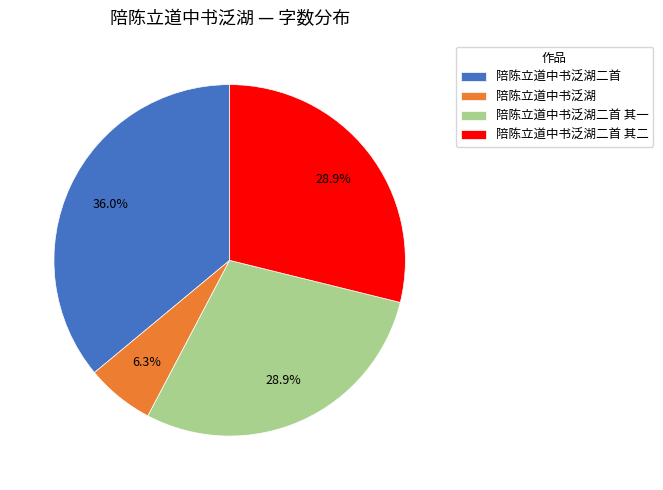

Which has a higher value, 陪陈立道中书泛湖二首 其一 or 陪陈立道中书泛湖二首?

陪陈立道中书泛湖二首